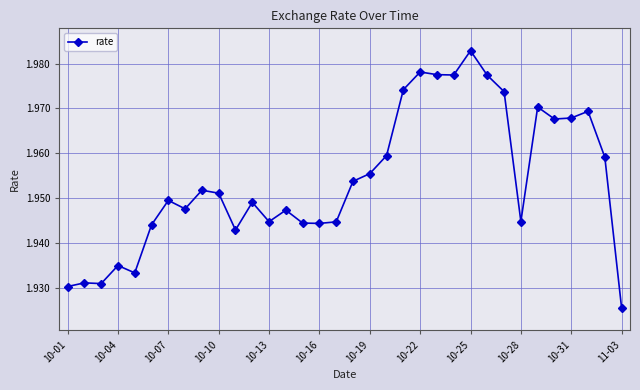

What is the difference between the second highest and minimum values?

0.1